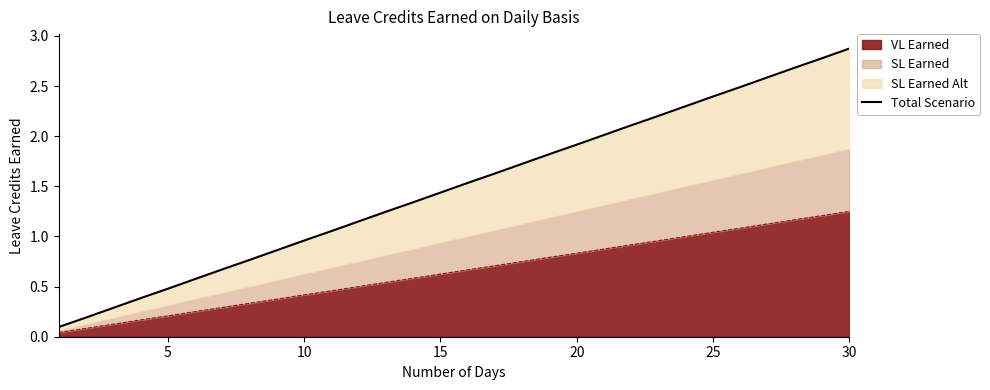

How many data points does each series have?

30